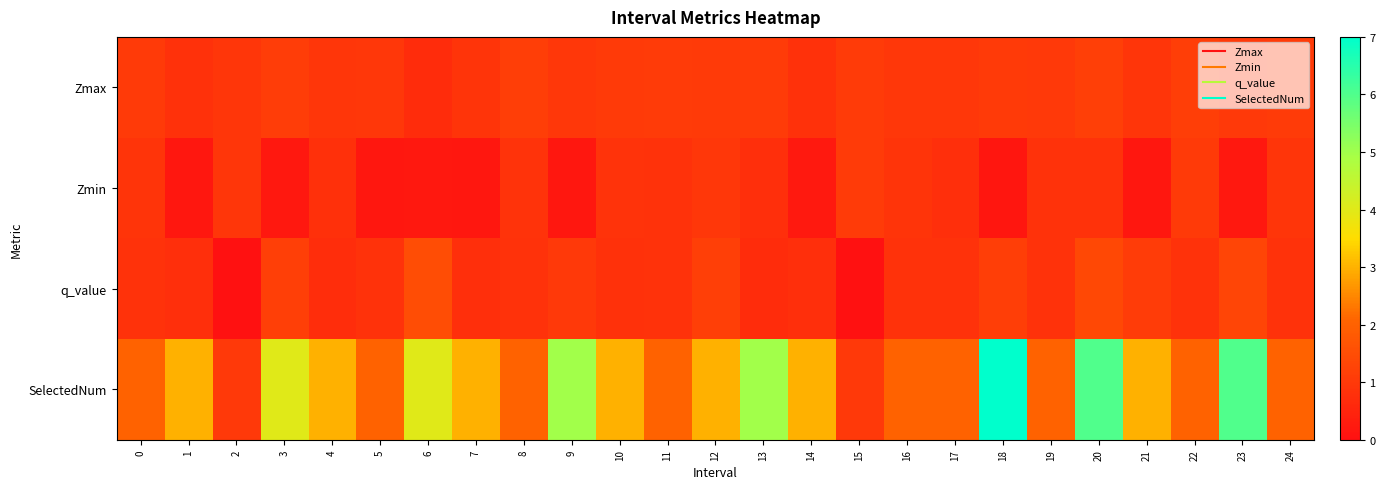

Which series has the largest total across all categories?

SelectedNum